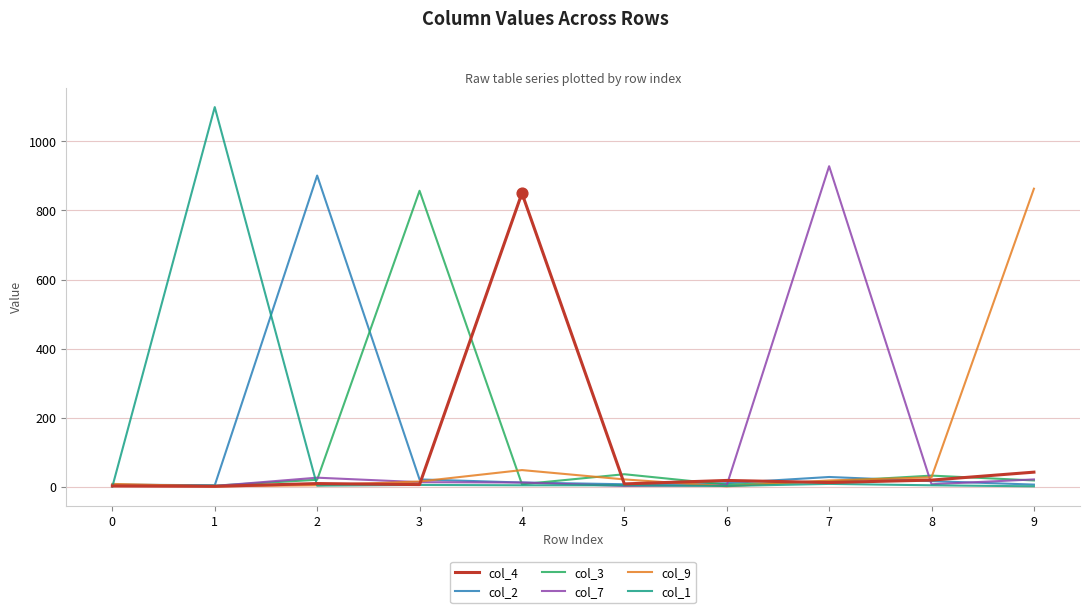

Which series has the largest range (max minus min)?

col_1